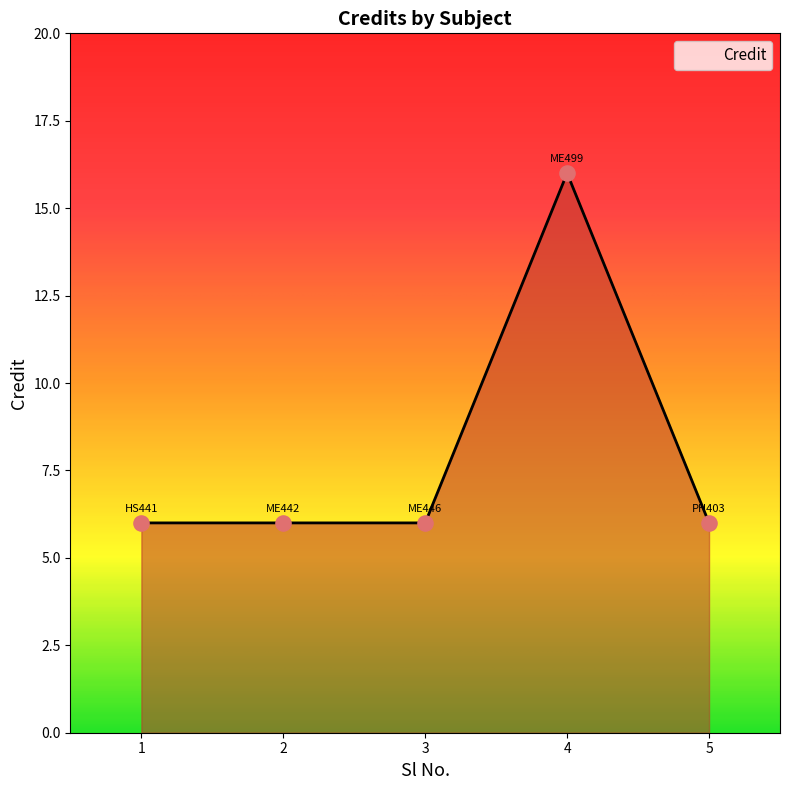

Which has a higher value, 1 or 4?

4